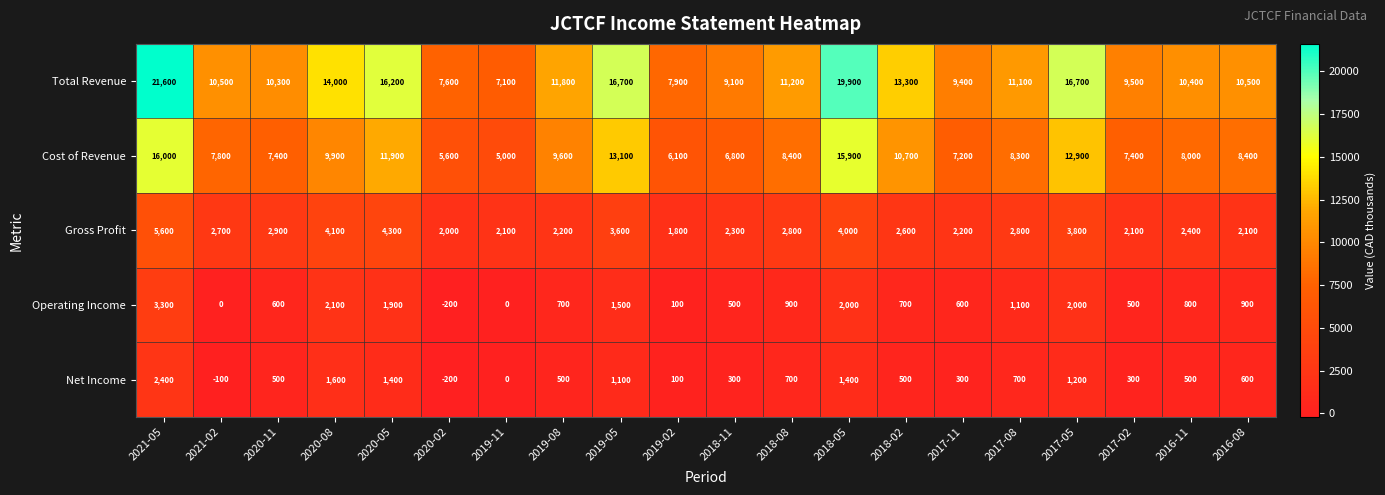

At which category is the sum across all series the highest?

2021-05